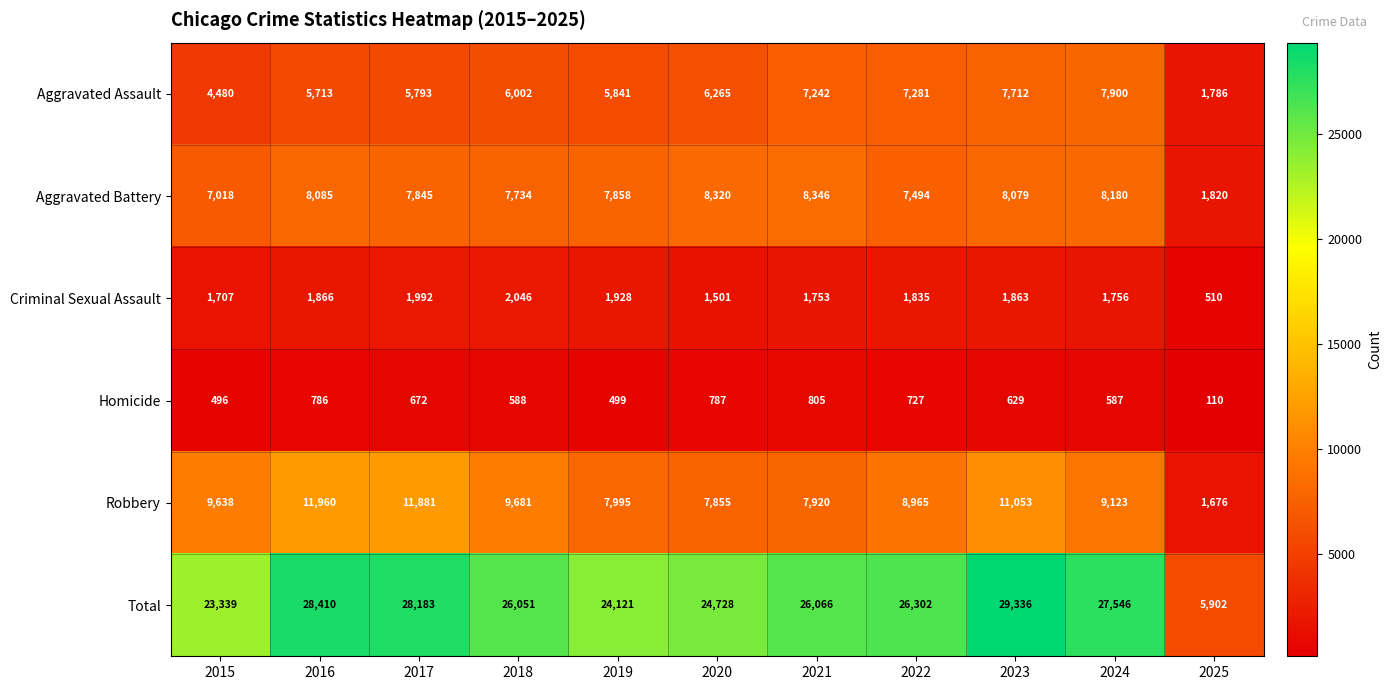

Which category has the lowest value across all series?

2025